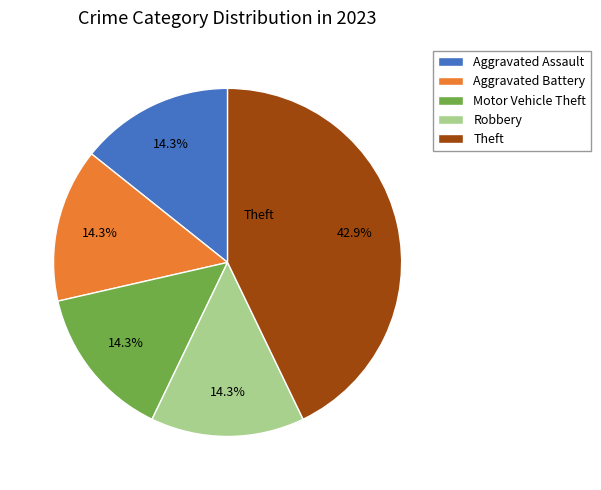

What portion of the pie excludes Aggravated Battery?

85.7%